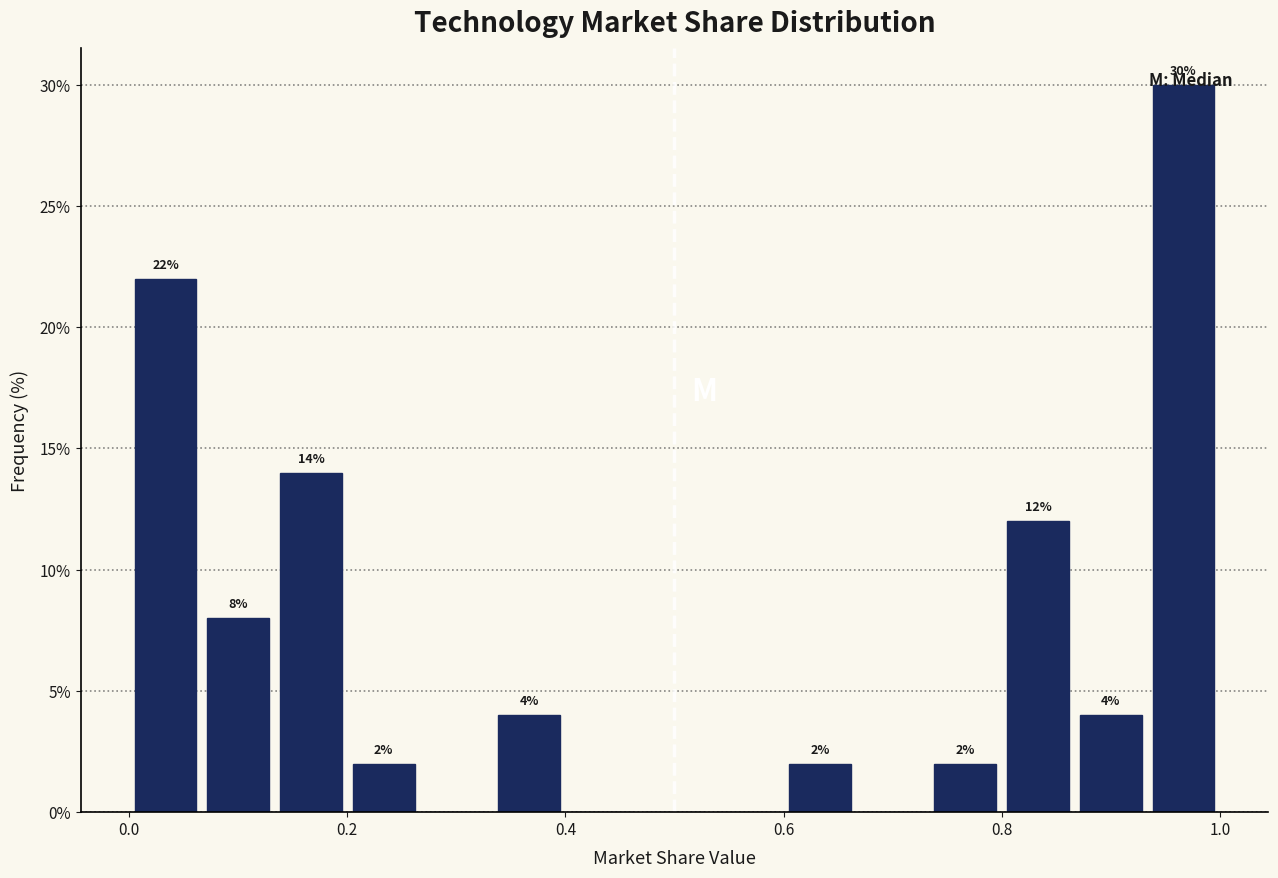

Around what value on the x-axis is the tallest bar? Give the approximate position of its centre, as read against the axis.

0.96